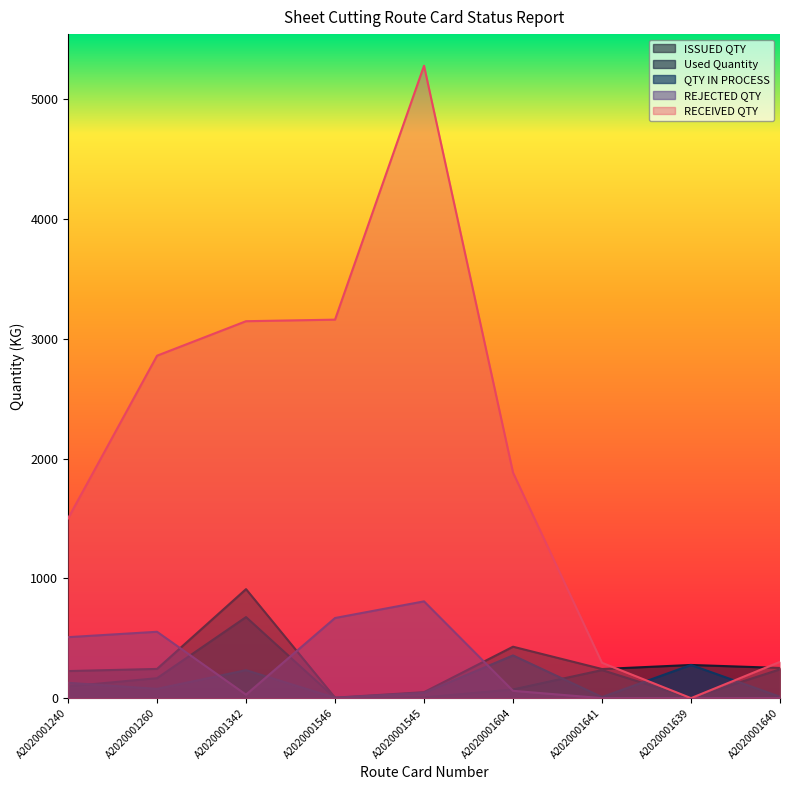

True or false: RECEIVED QTY has a value of 2859.0 at A2020001260.

True